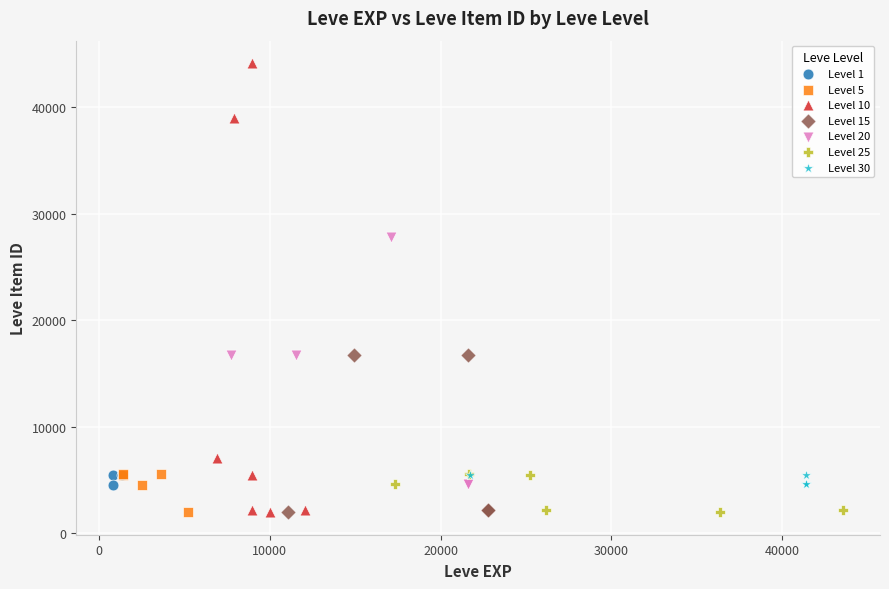

Which series reaches the maximum Y coordinate?

Level 10